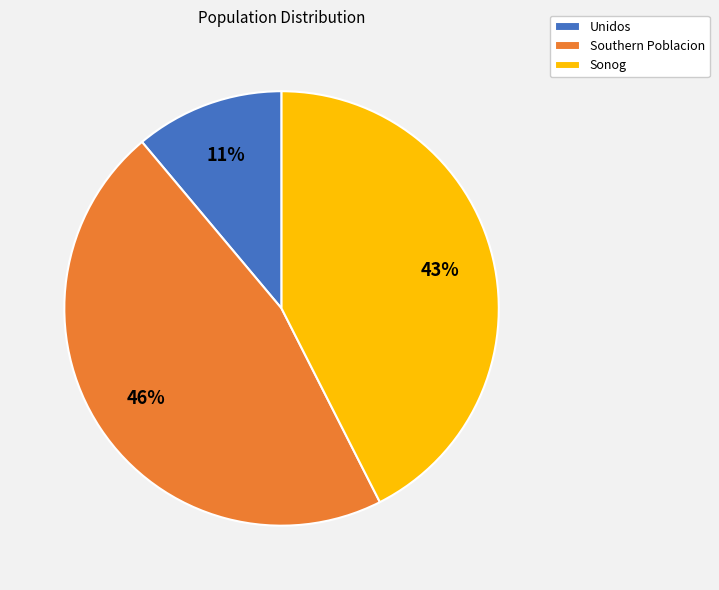

Combined, do Unidos and Sonog account for over 50%?

Yes